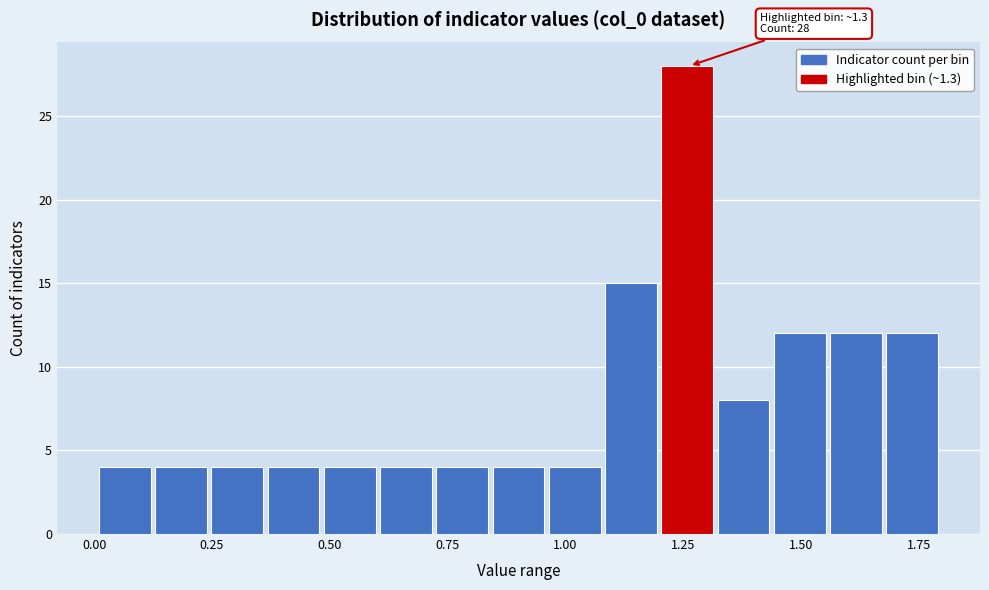

Around what value on the x-axis is the tallest bar? Give the approximate position of its centre, as read against the axis.

1.25